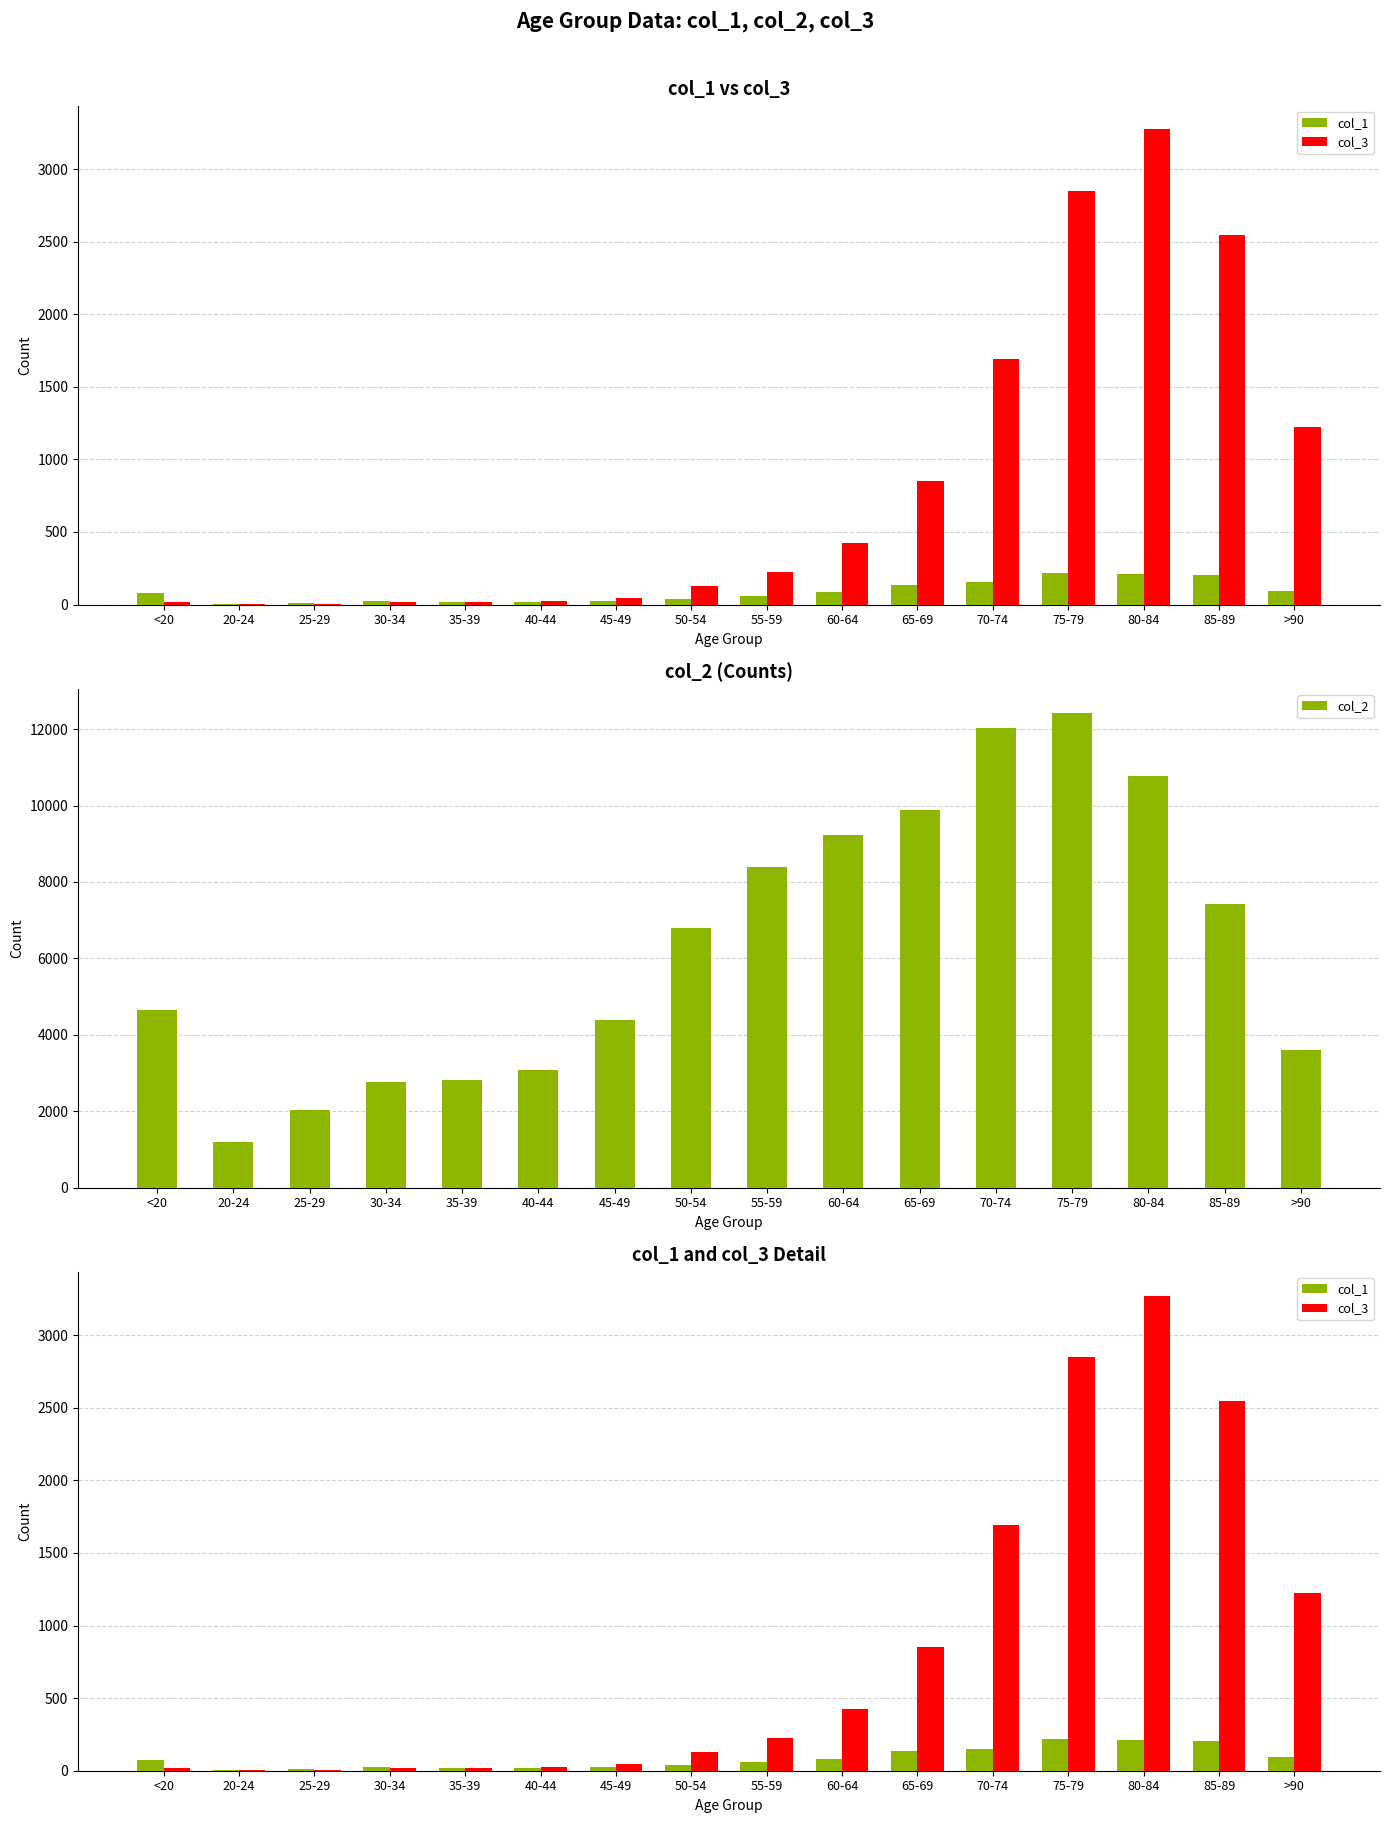

What is the label of the 9th bar from the left?

55-59